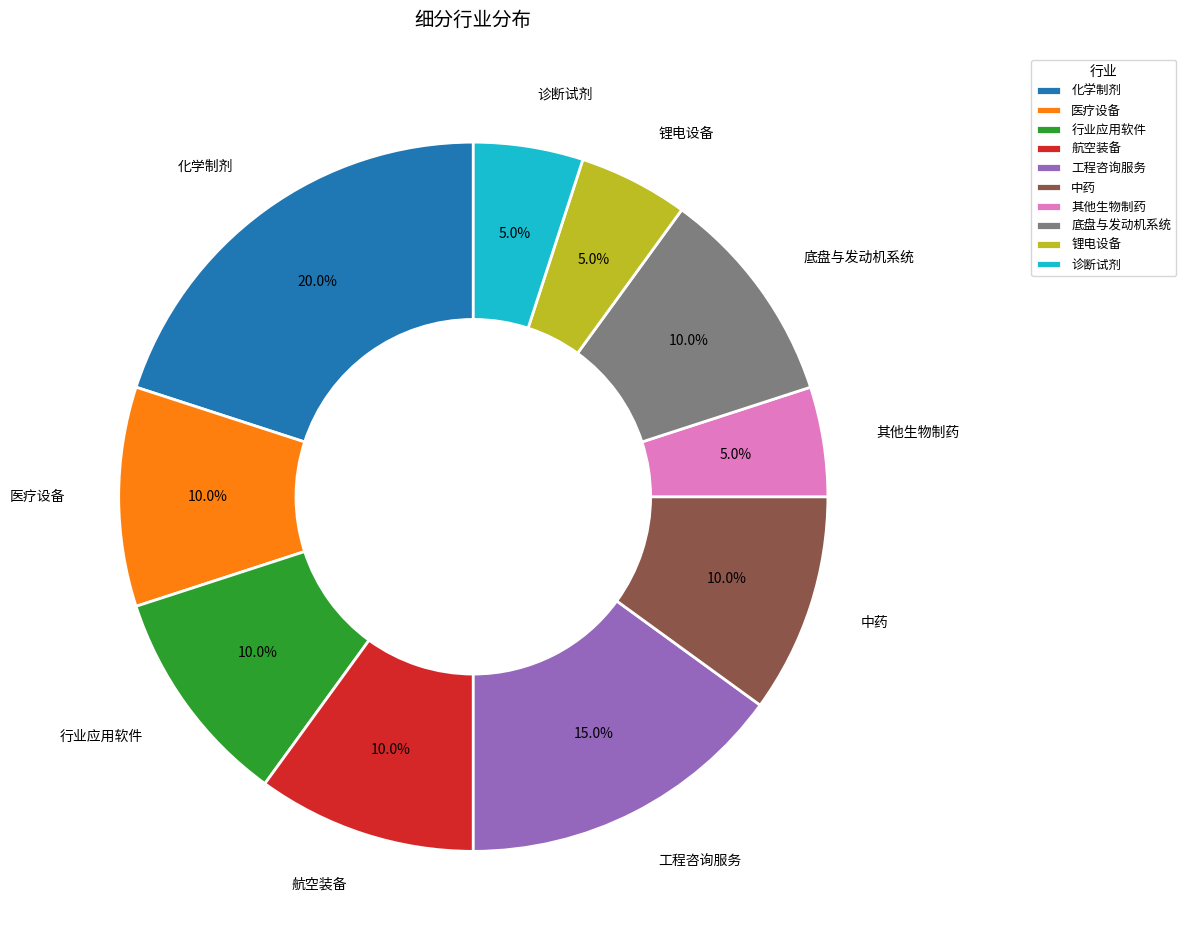

Does any single category account for the majority?

No